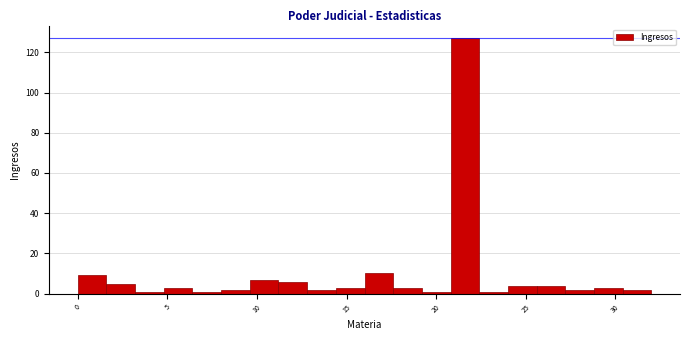

Around what value on the x-axis is the tallest bar? Give the approximate position of its centre, as read against the axis.

21.5